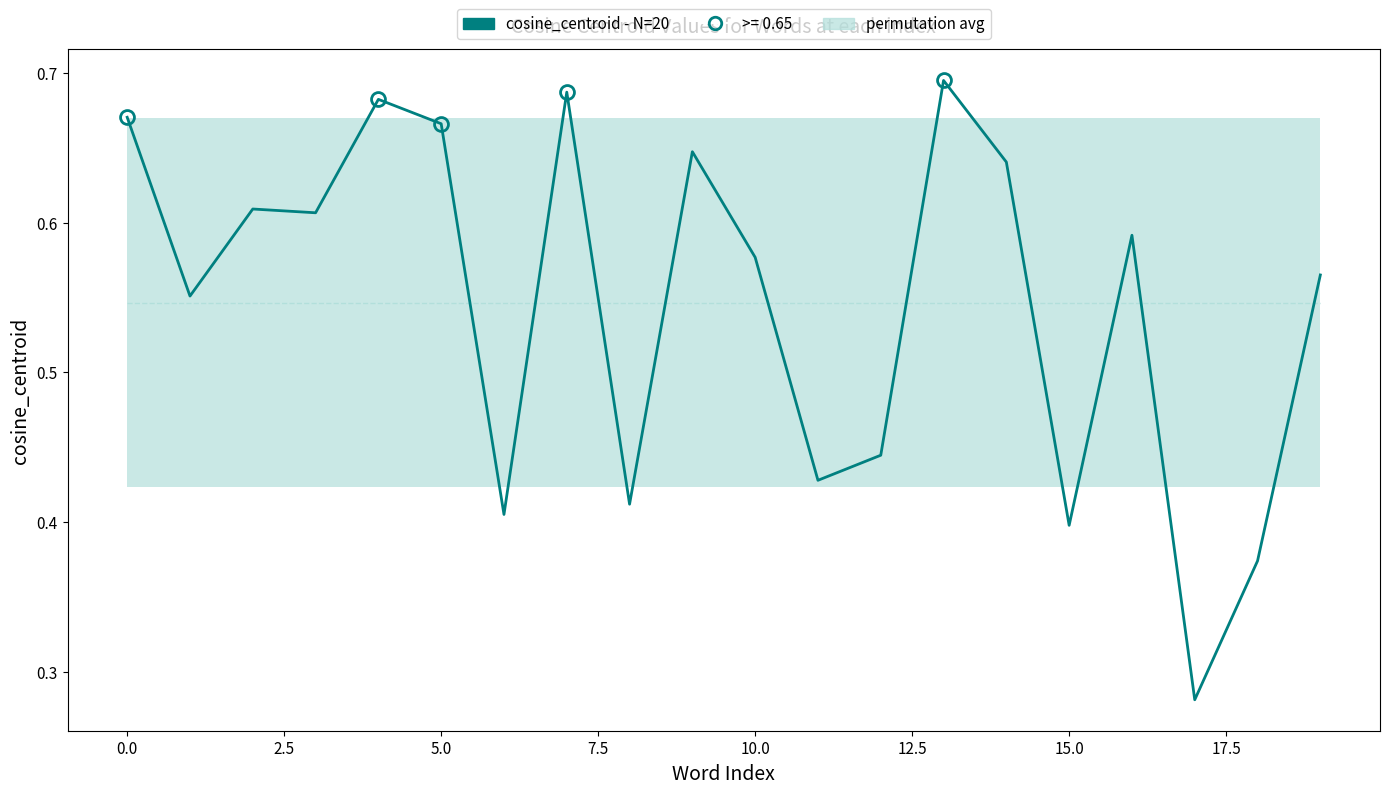

Which label corresponds to the smallest value in the chart?

17